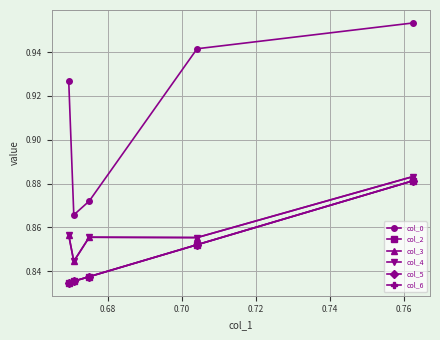

Which series has the largest total across all categories?

col_0